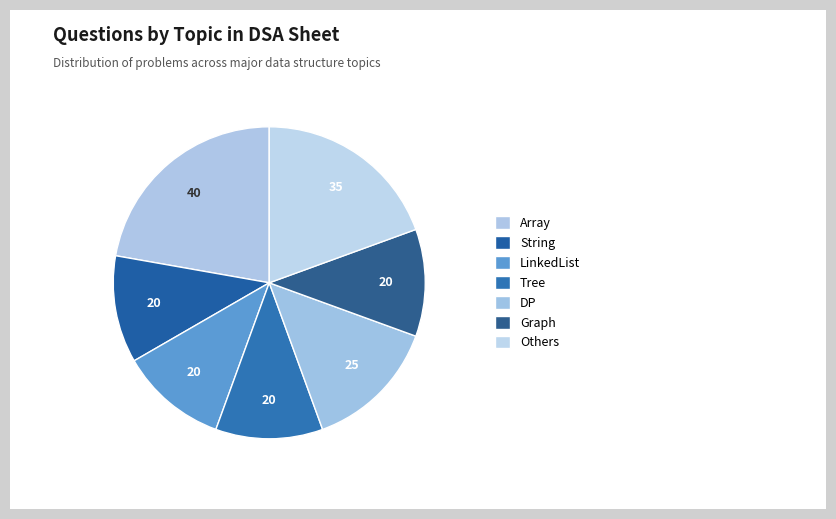

Which has a higher value, LinkedList or String?

String